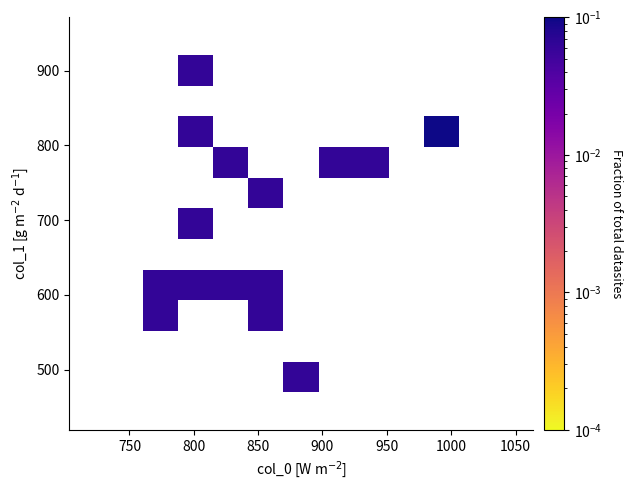

What Y value in the scatter plot is closest to 695?

685.1